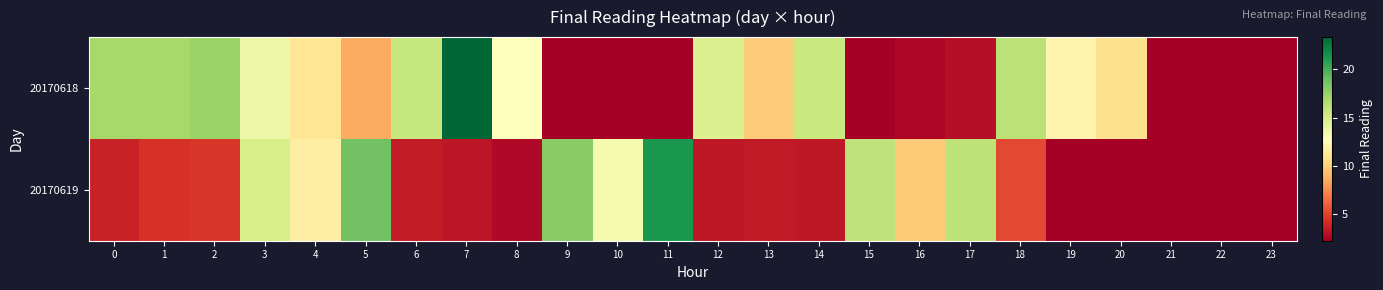

Rank the series at 2 from lowest to highest value.

20170619, 20170618